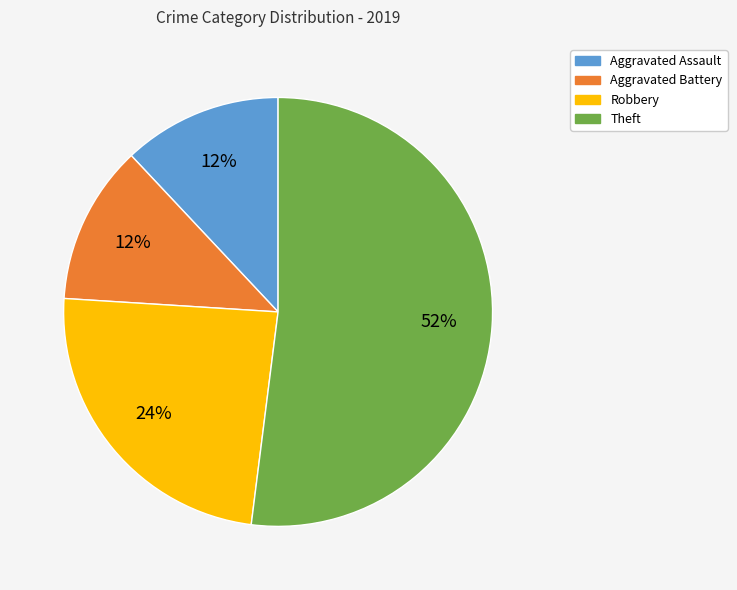

Is it true that Robbery is 13% of the pie?

False